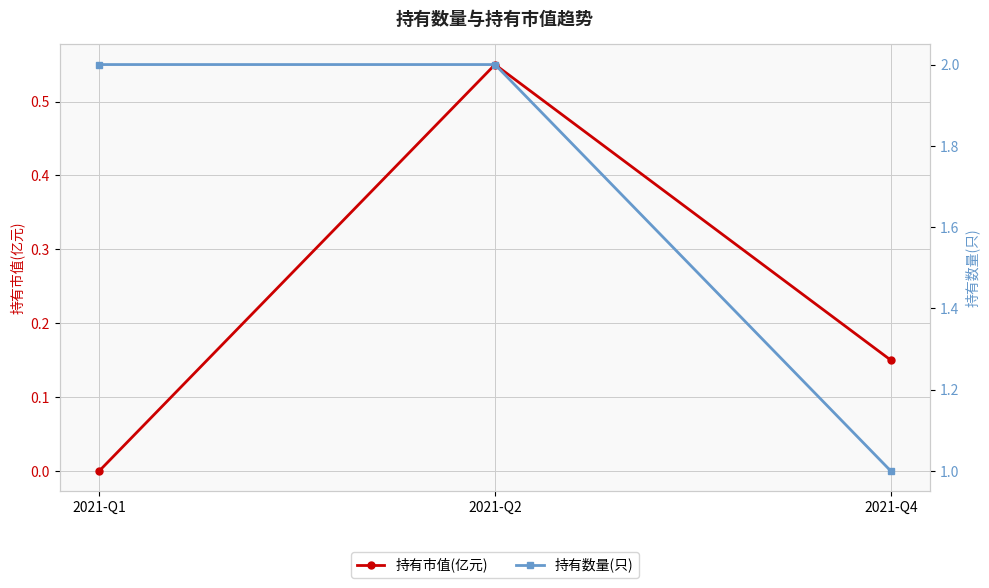

What is the value of the 持有市值(亿元) point at the 2nd from the left?

0.6